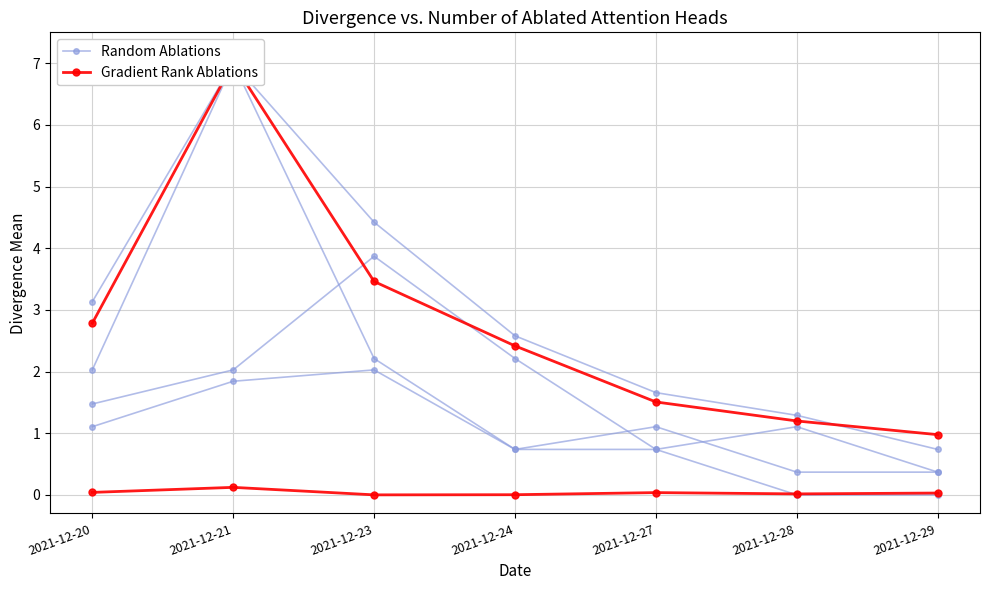

What is the total value across all series at 2021-12-27?

1.1